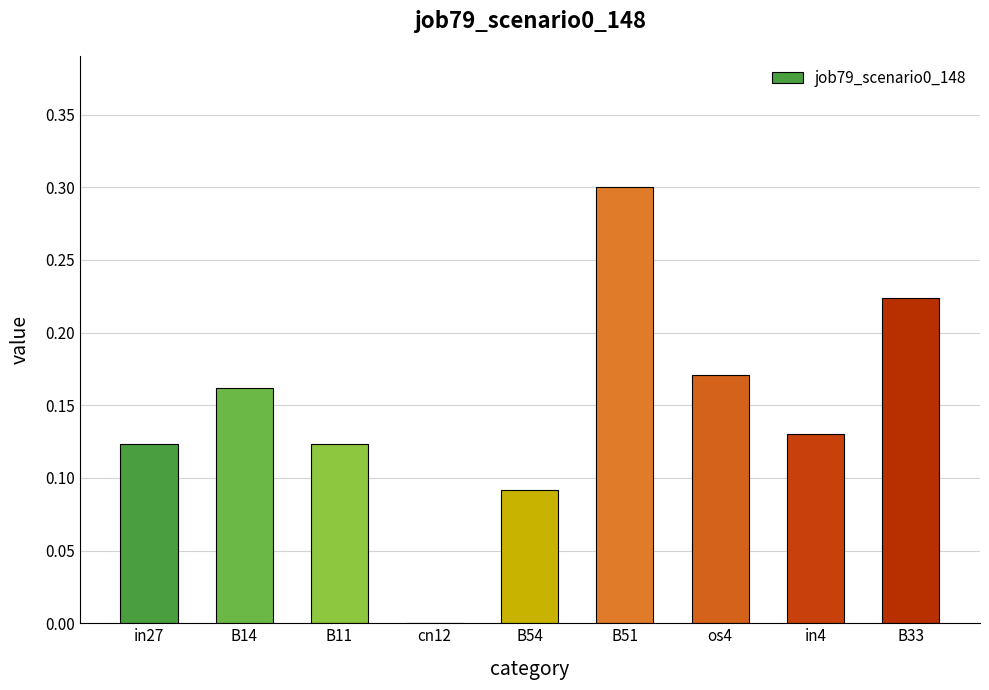

Are the bars horizontal?

No